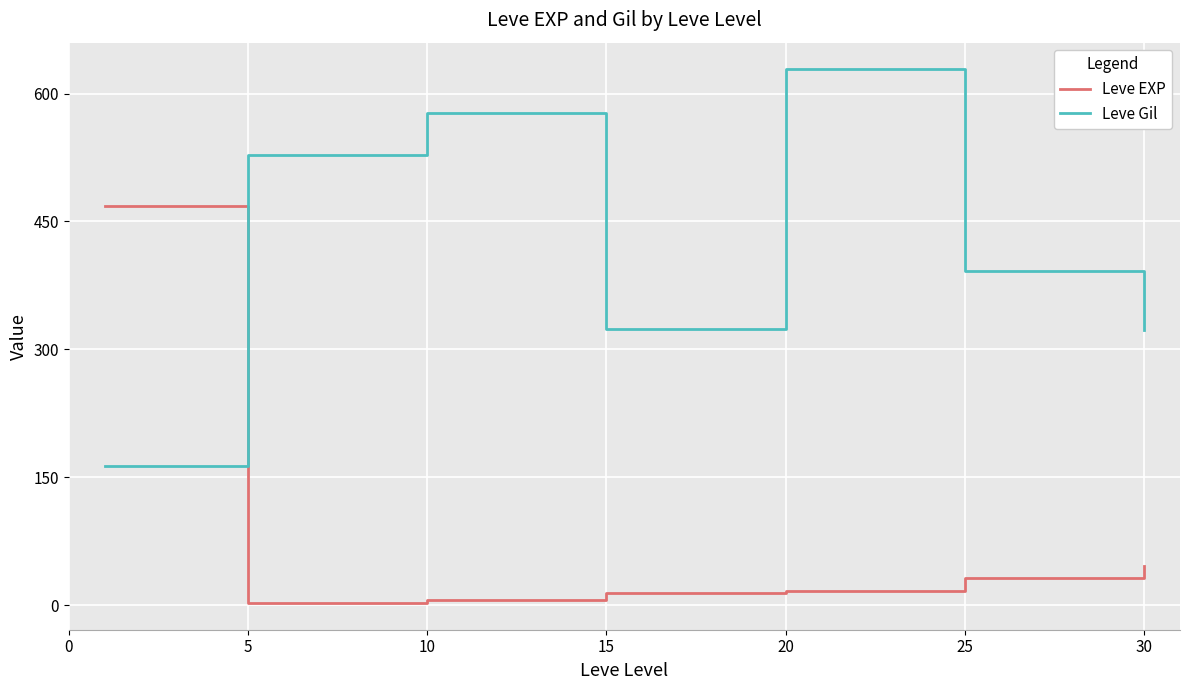

After their last crossing, which series has the higher values: Leve Gil or Leve EXP?

Leve Gil